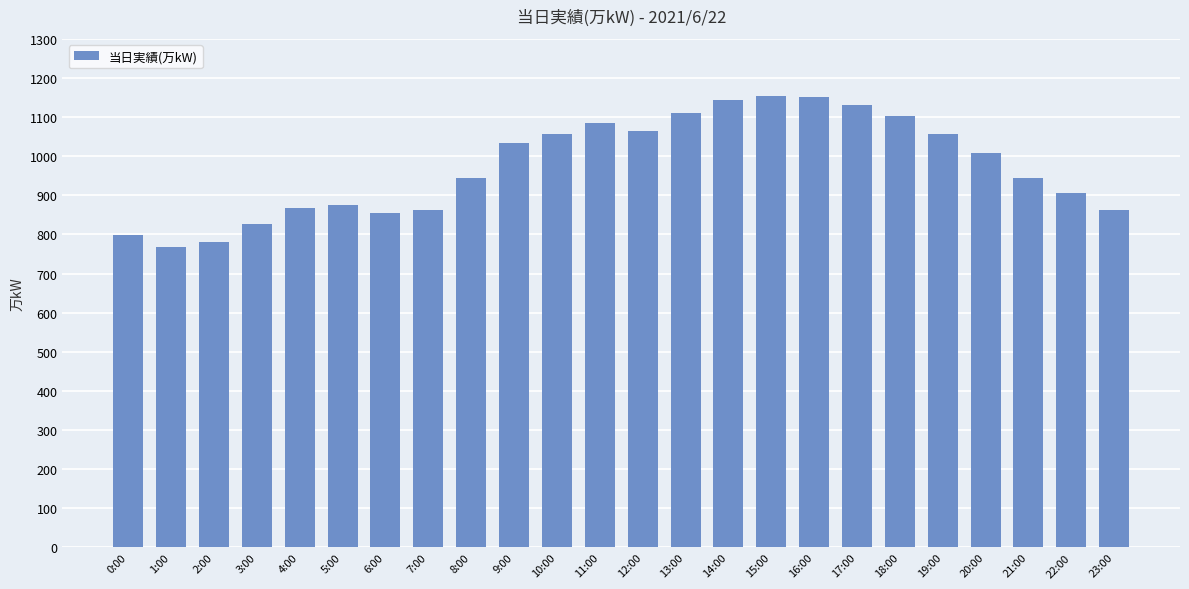

The value at 14:00 is 238. True or false?

False